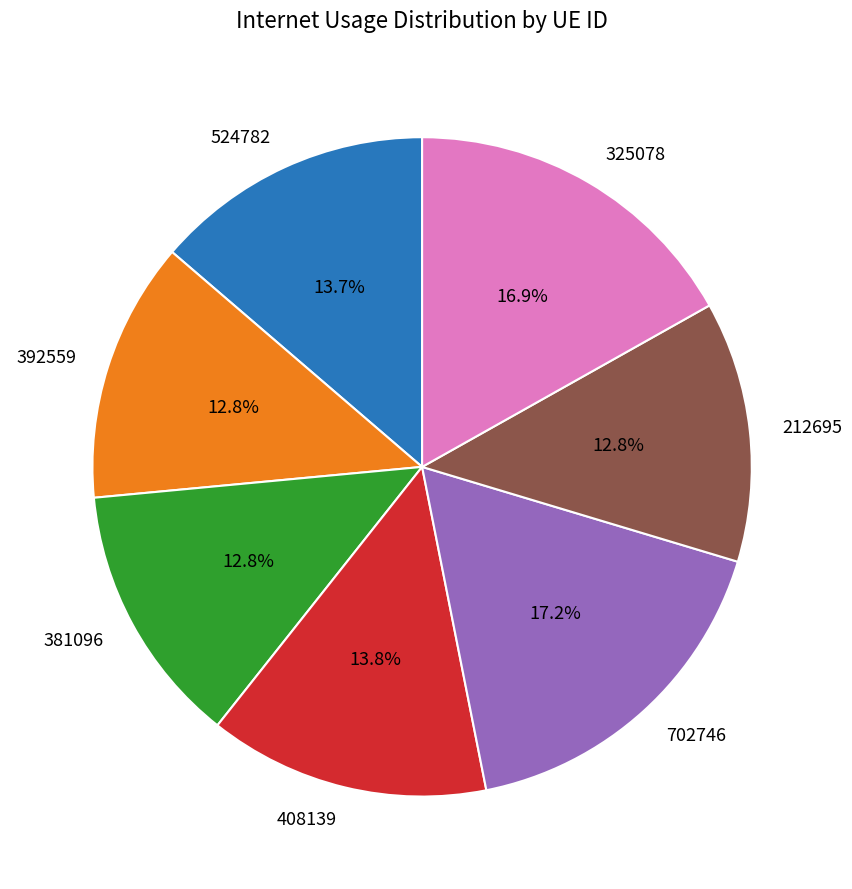

Is it true that 702746 is 27% of the pie?

False